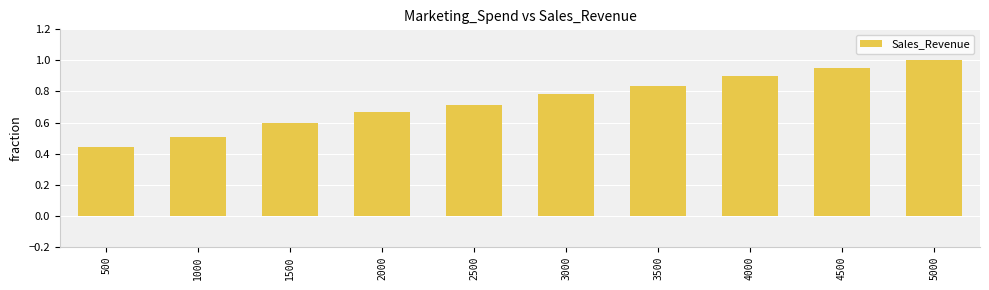

What is the sum of the values at 4000 and 3000?

1.7